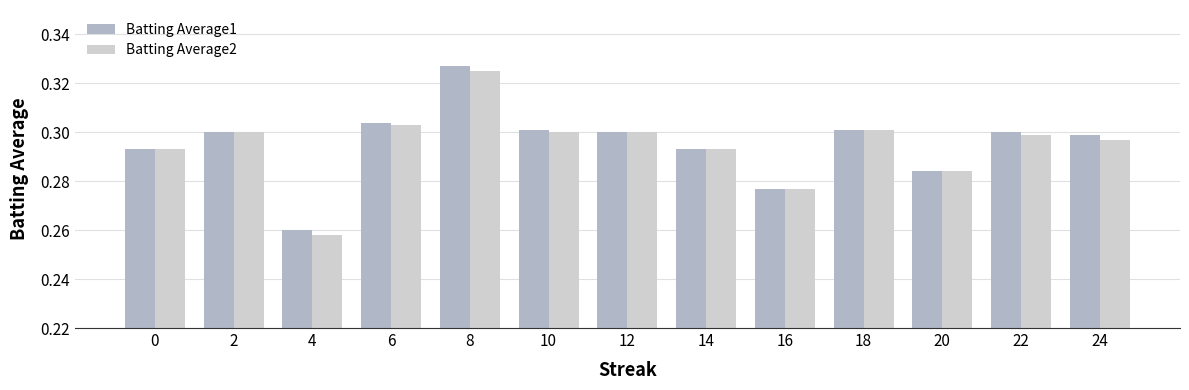

What is the sum of all Batting Average1 values?

3.8